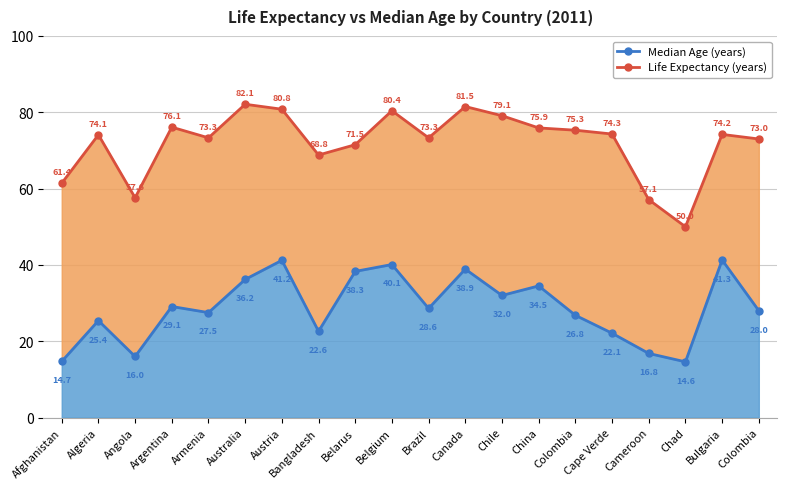

Which label corresponds to the largest value in the chart?

Australia